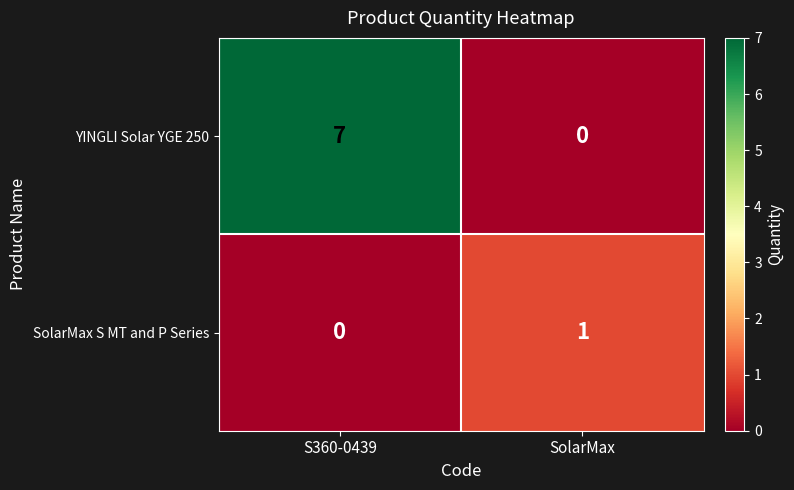

List the series in order of their overall mean, highest first.

YINGLI Solar YGE 250, SolarMax S MT and P Series